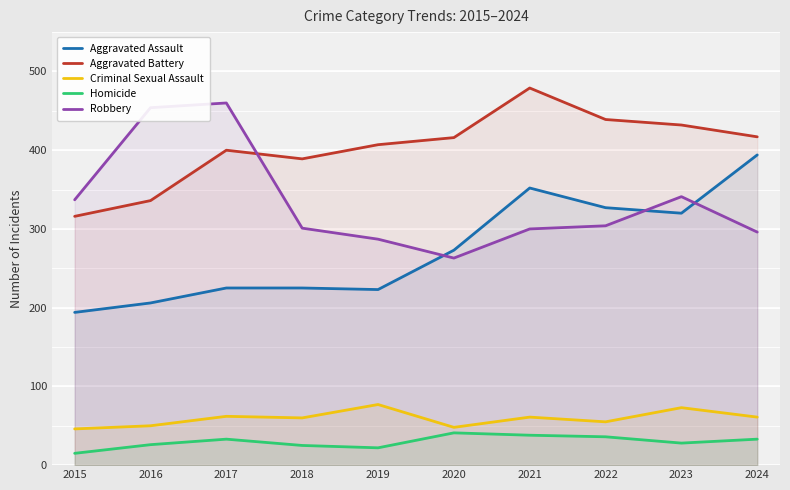

At which label does Homicide first exceed 33?

2020